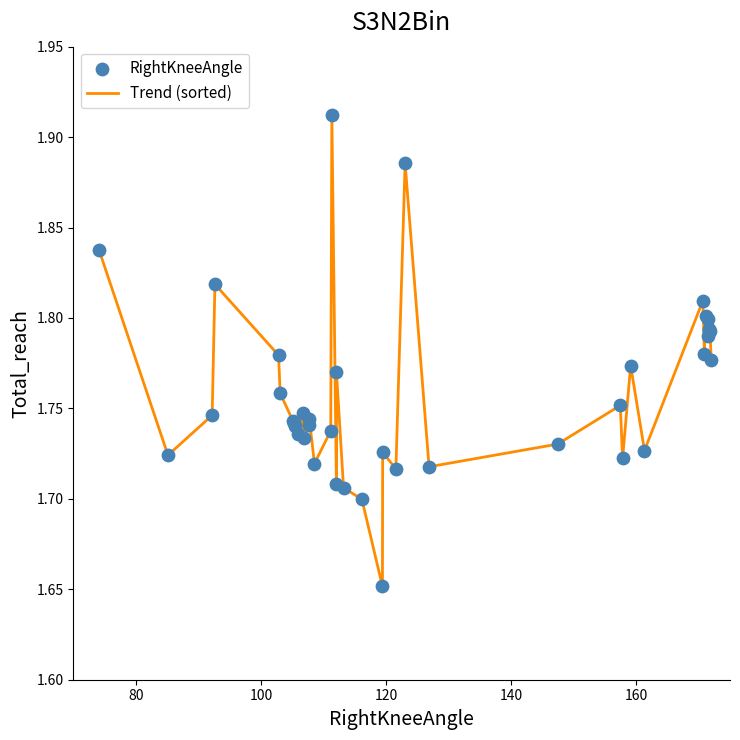

What is the difference between the maximum and minimum values?

0.3